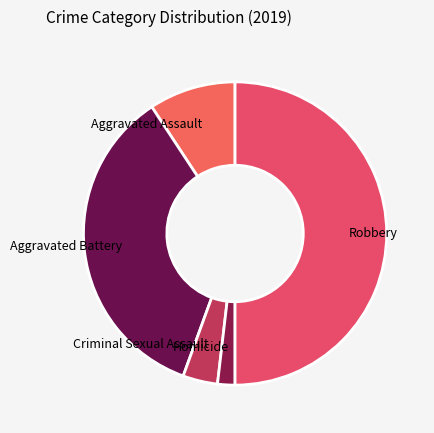

Do Homicide and Aggravated Battery together represent more than half of the pie?

No